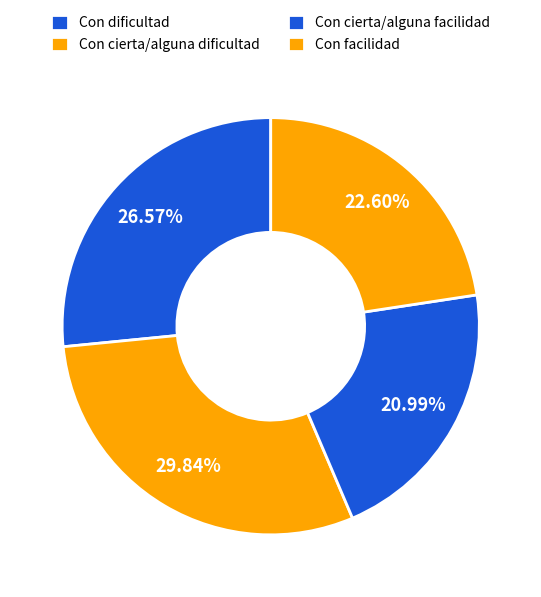

Is Con cierta/alguna dificultad the majority of the pie?

No